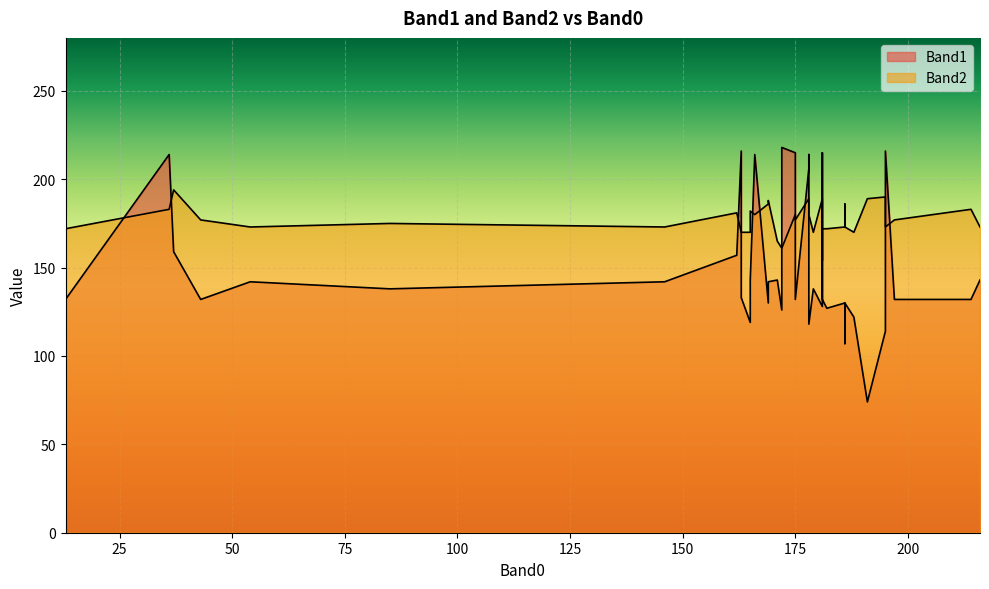

Which series has the largest total across all categories?

Band2